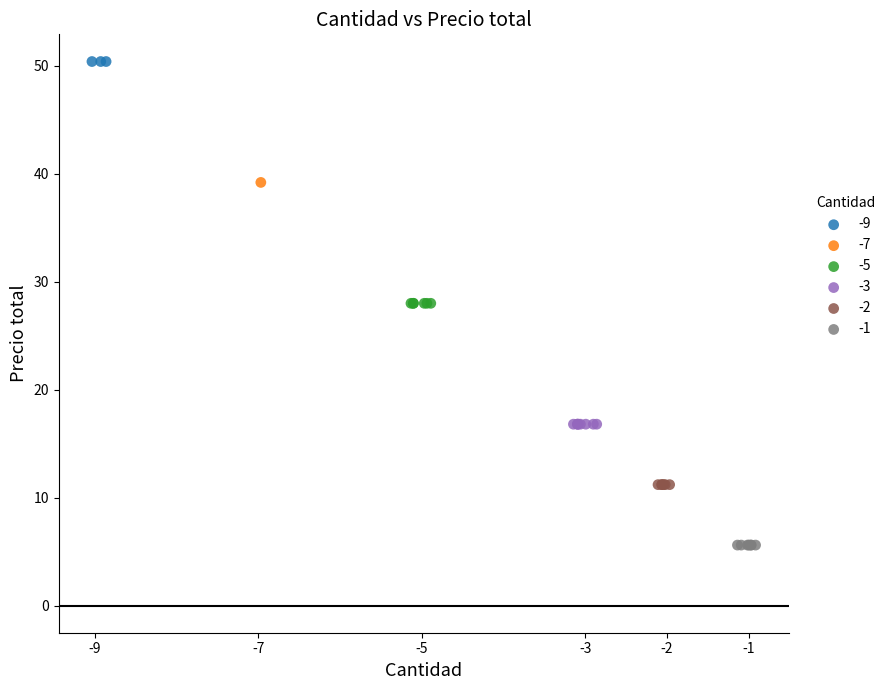

What are all the series names shown in the legend?

-9, -7, -5, -3, -2, -1